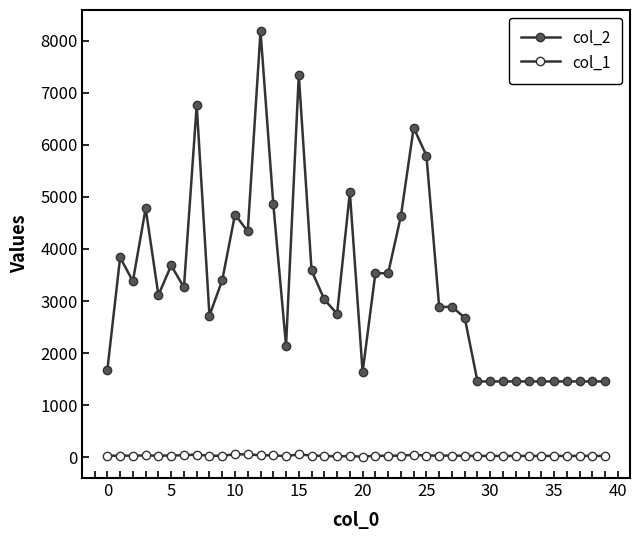

Is this an area chart (filled region under the line)?

No